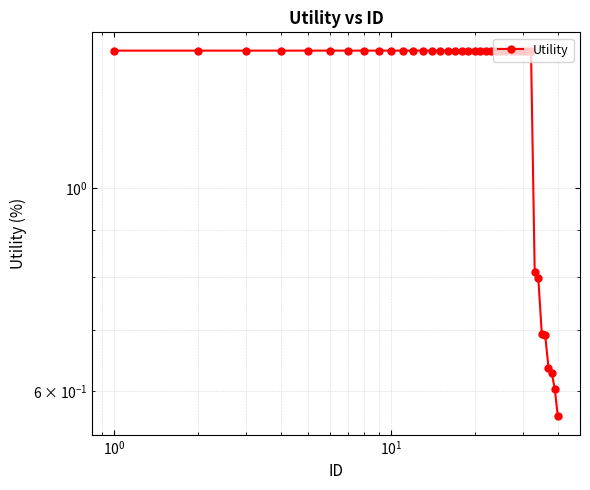

What is the value of the 24th point from the left?

1.4